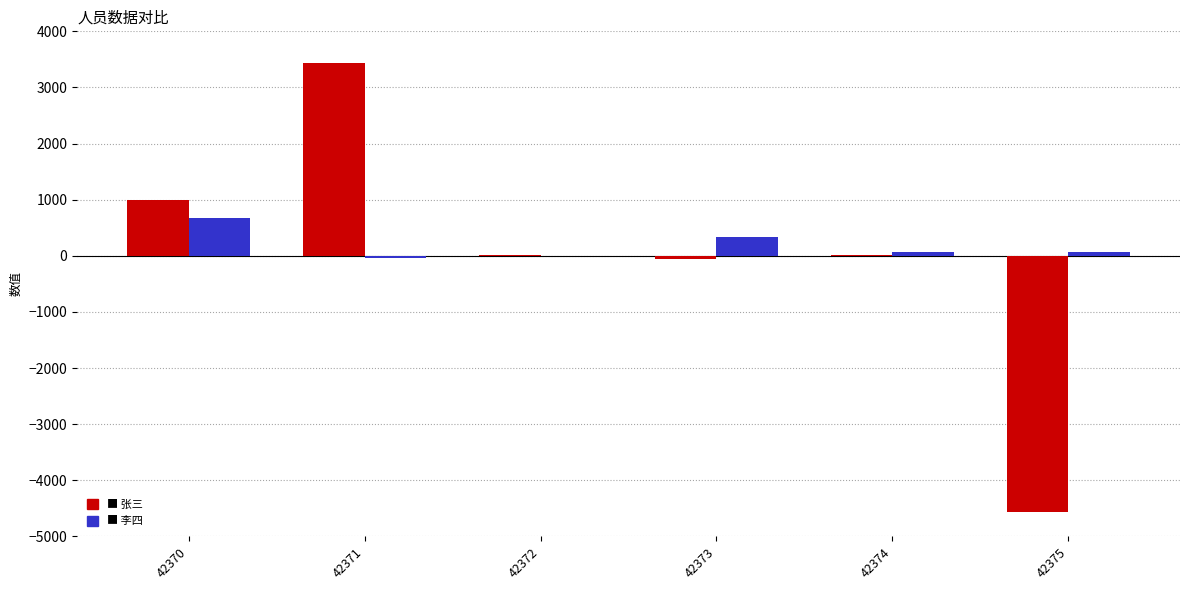

At which category is the sum across all series the highest?

42371